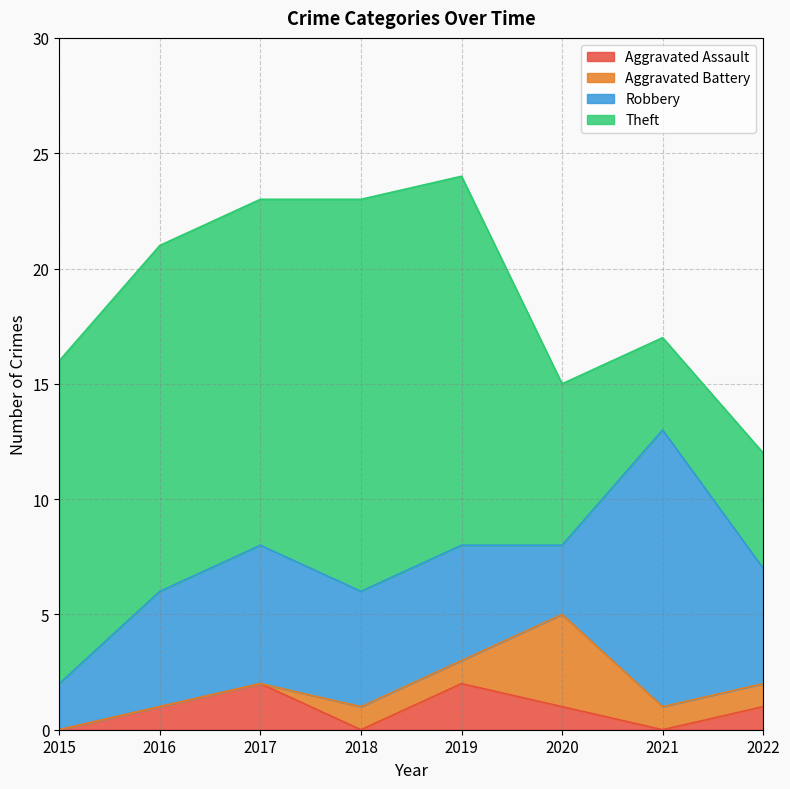

Where does the Aggravated Battery series first go above 1?

2020